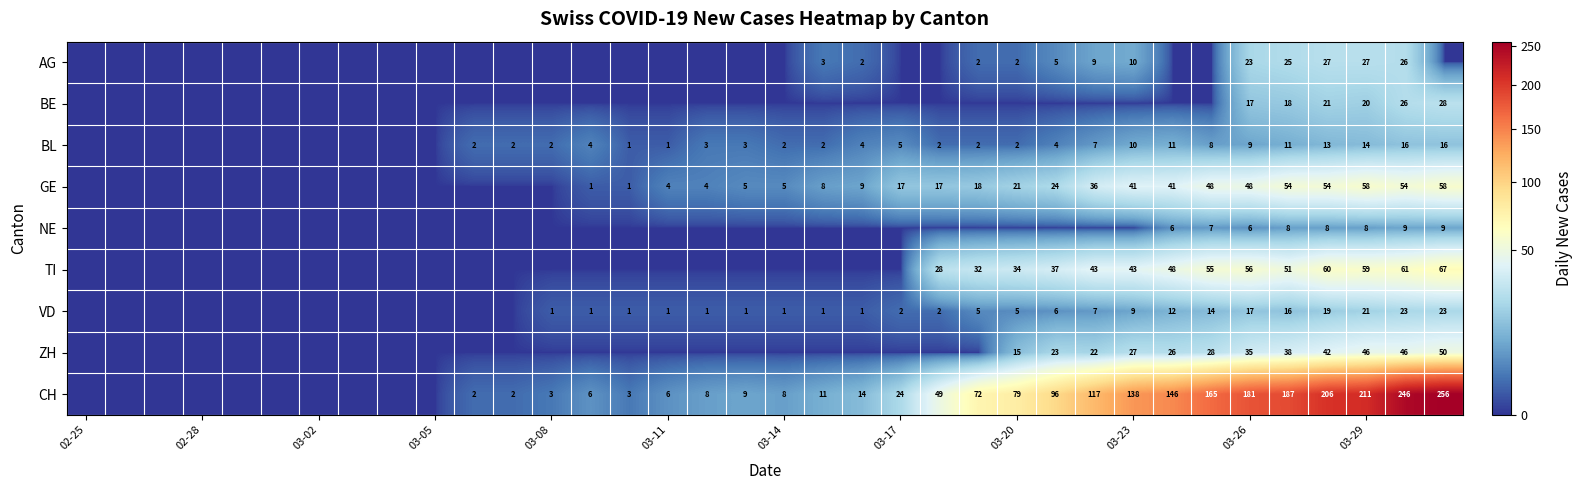

The value of AG at 03-29 is 9. True or false?

False